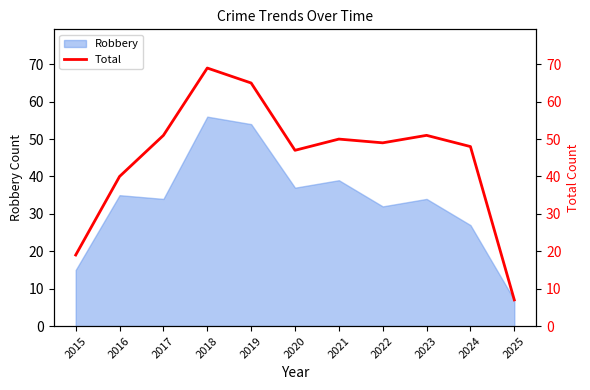

At which label is Robbery closest to 31?

2022